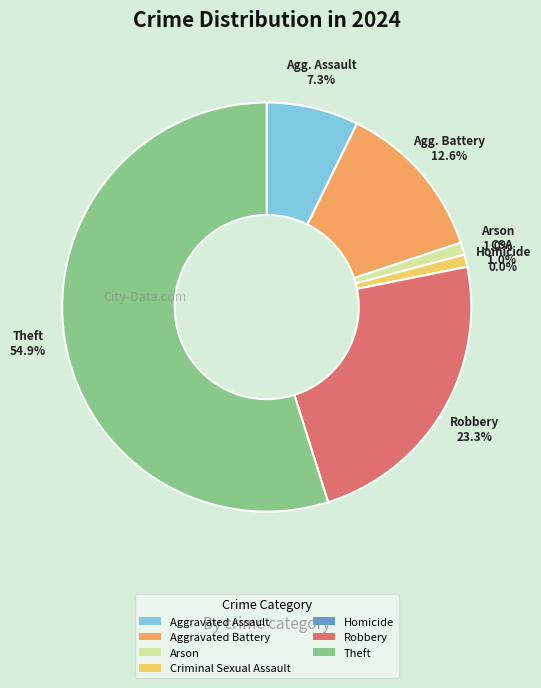

What is the change in value from Aggravated Assault to Arson?

-13